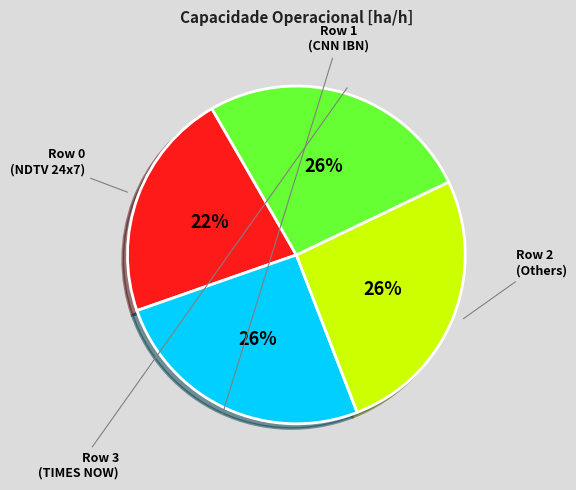

To the nearest percent, what is the average slice percentage?

25%